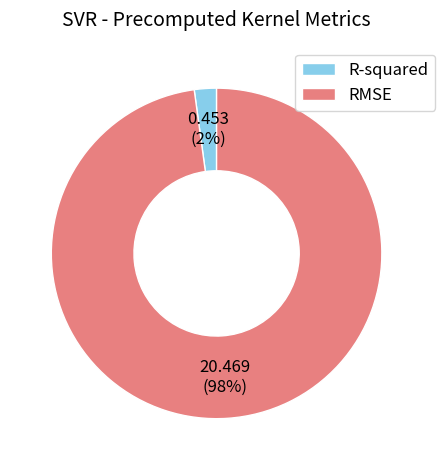

Does R-squared represent more than half of the total?

No